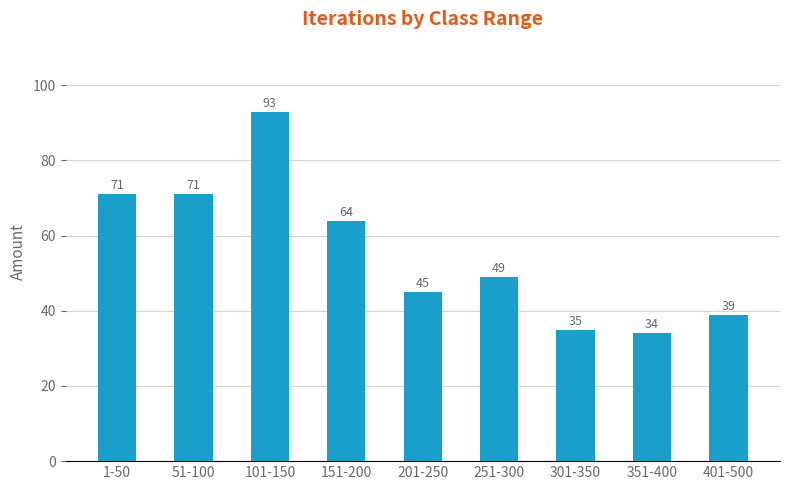

What is the maximum value shown in the chart?

93